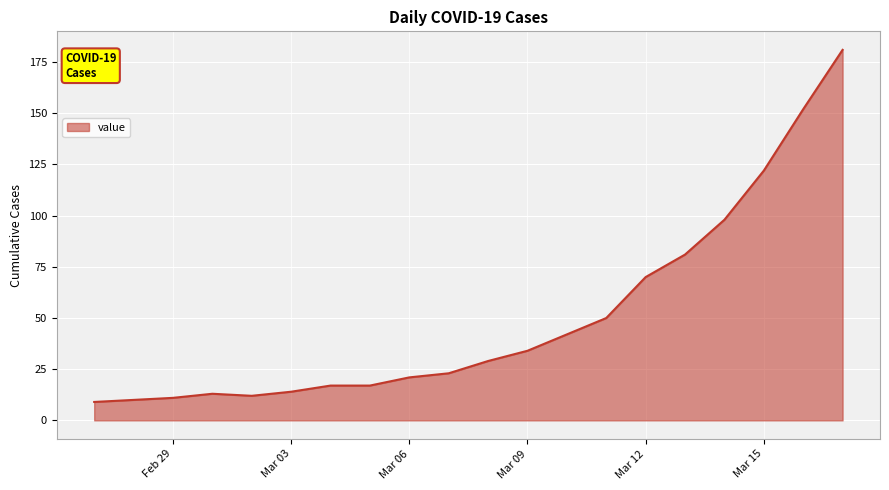

Count the number of data series in this chart.

1